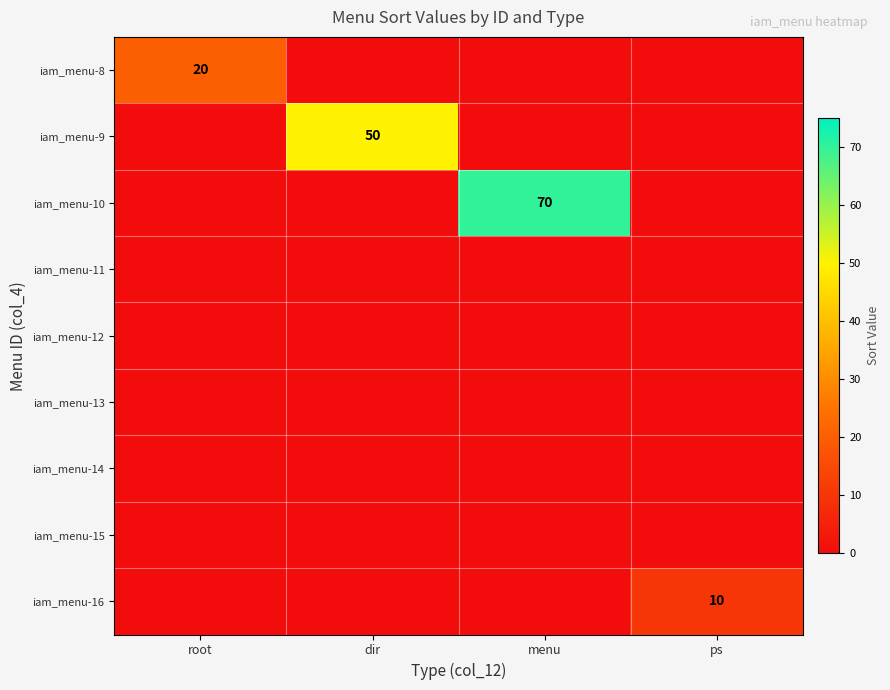

Count the number of categories in the chart.

4